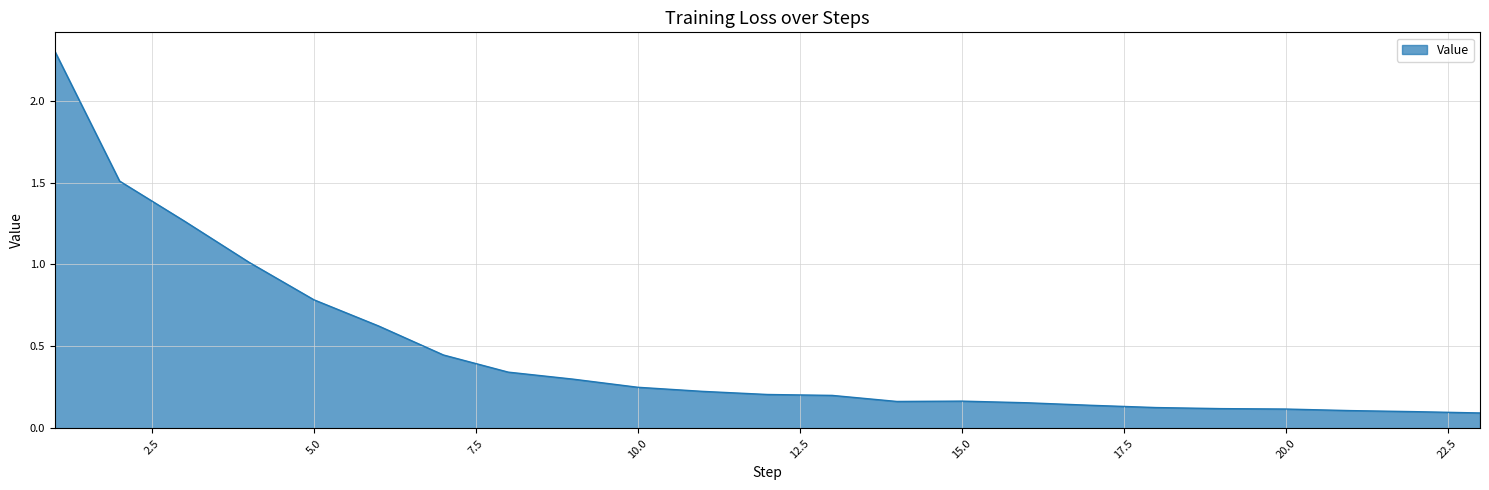

How many distinct data groups are displayed?

1